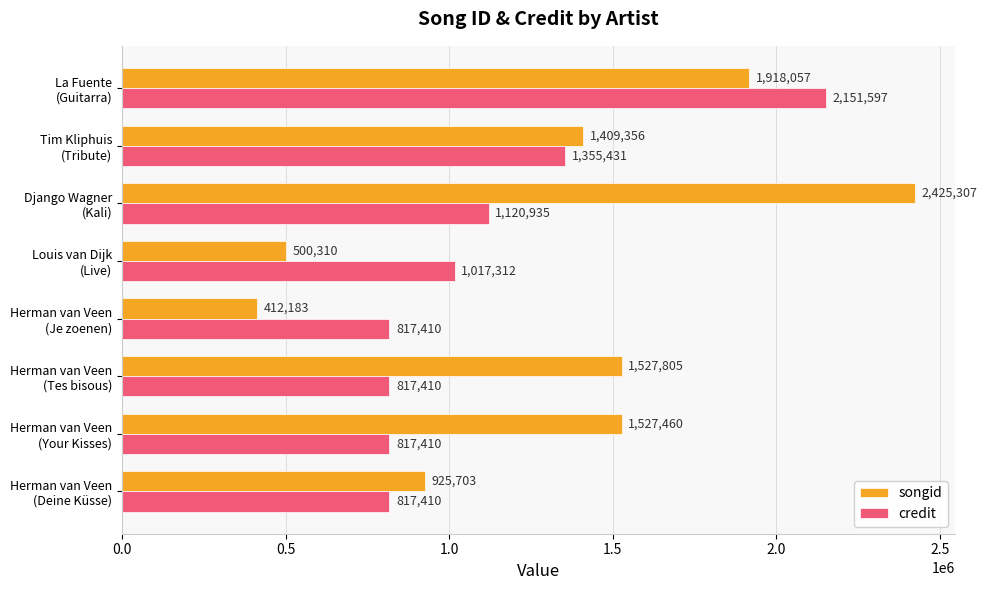

What is the difference between the maximum and minimum values in the songid series?

2013124